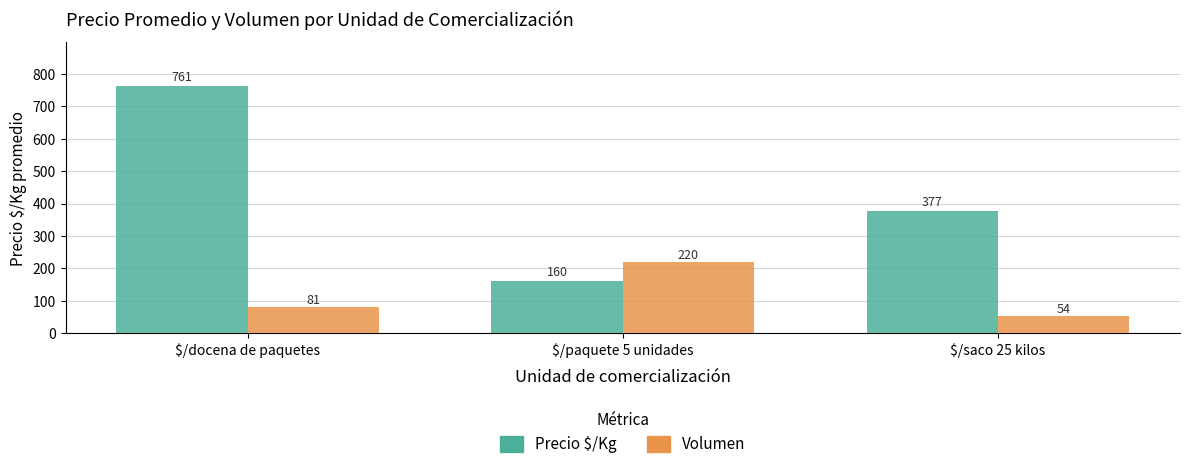

What is the total value across all series at $/saco 25 kilos?

431